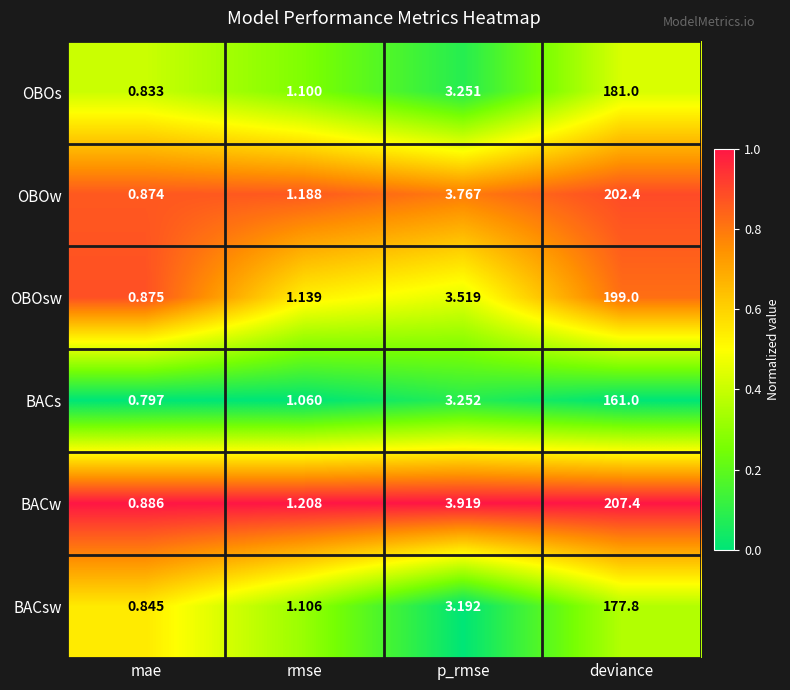

Which series has the widest spread of values?

BACw